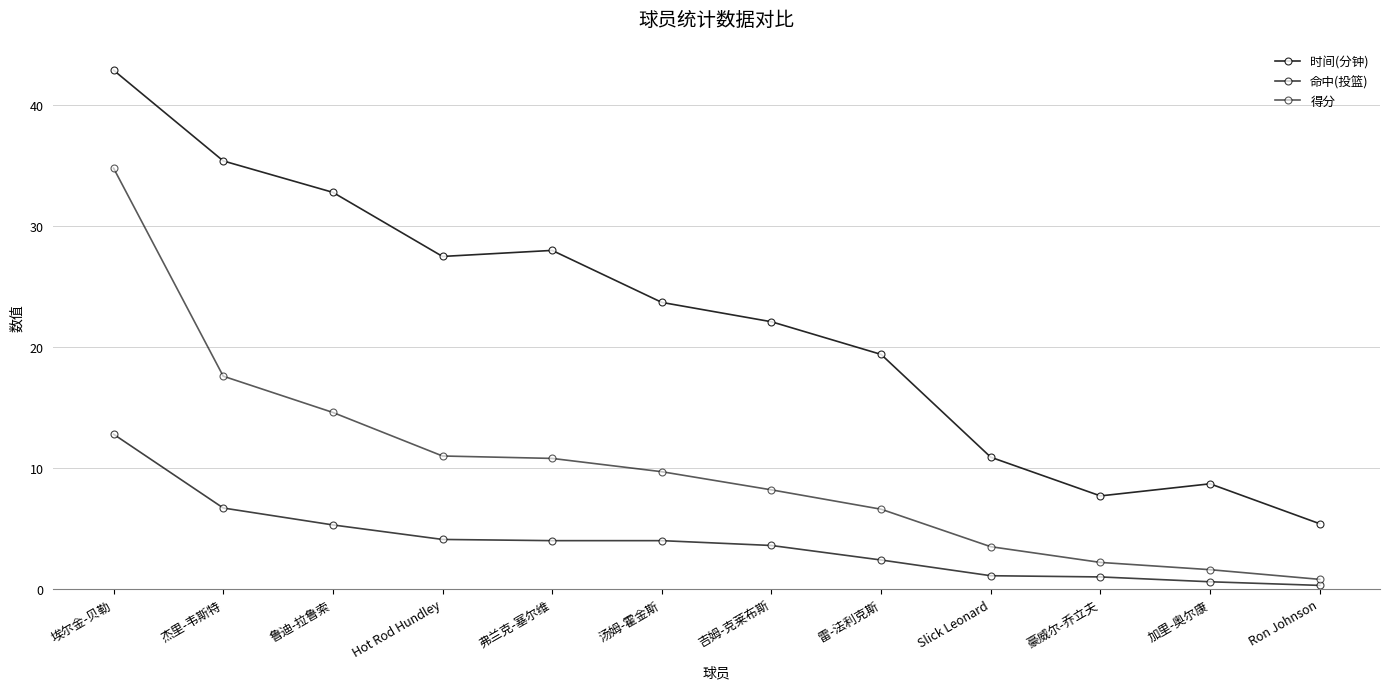

At which category is the sum across all series the highest?

埃尔金-贝勒